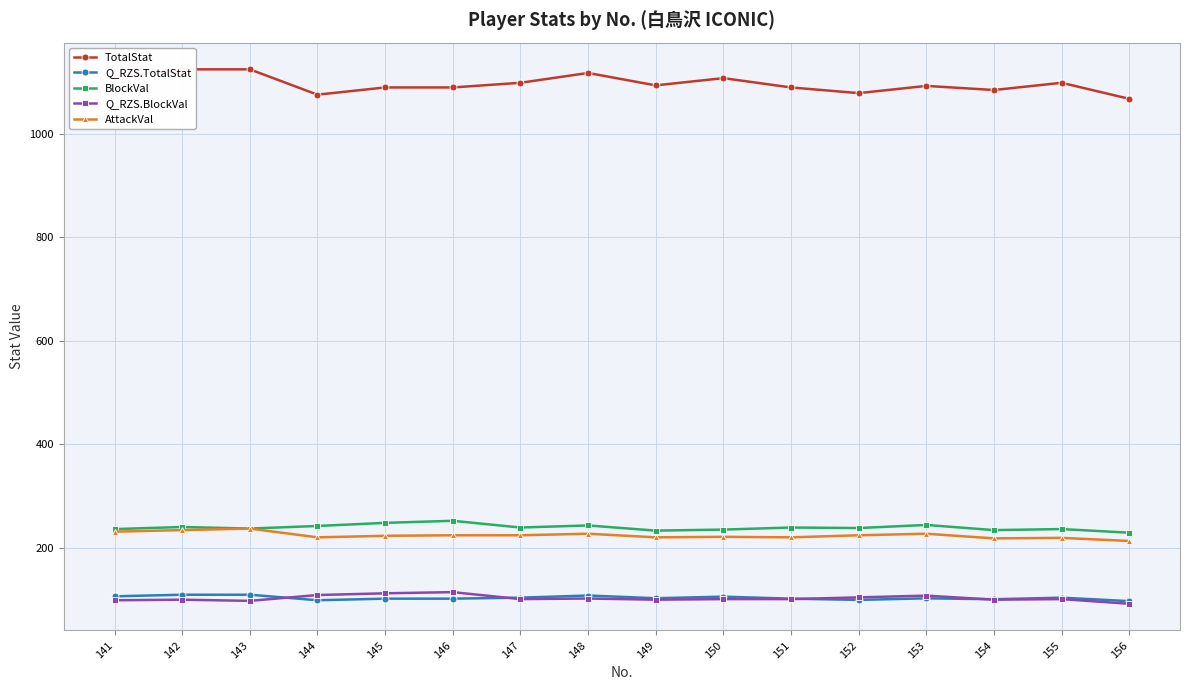

Which series changed the most between 150 and 151?

TotalStat